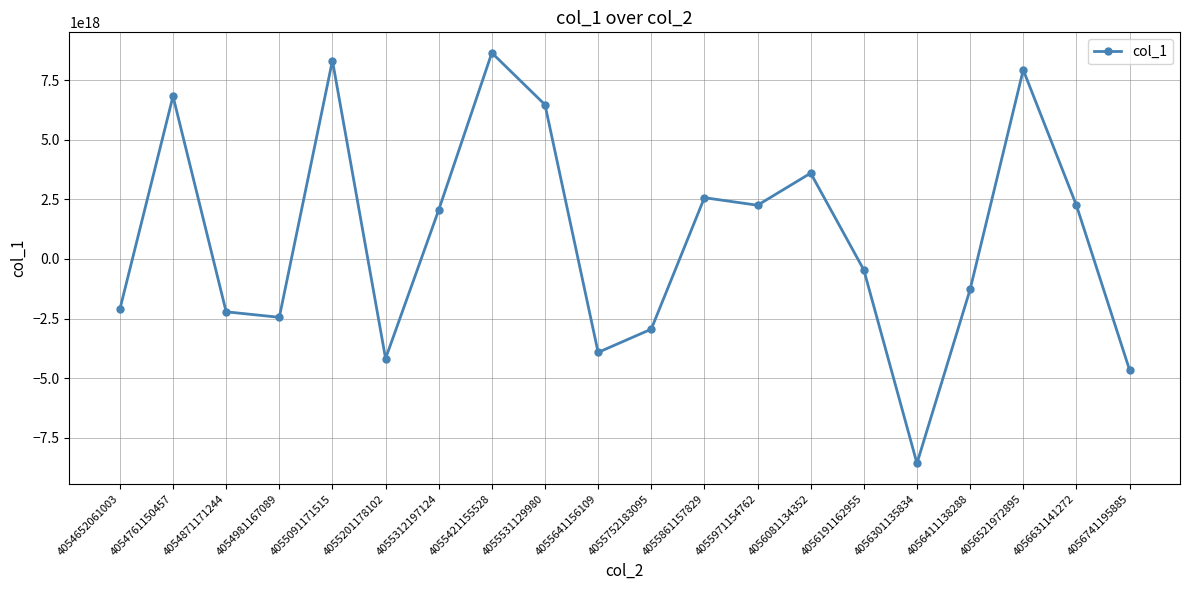

How many series are shown in this chart?

1